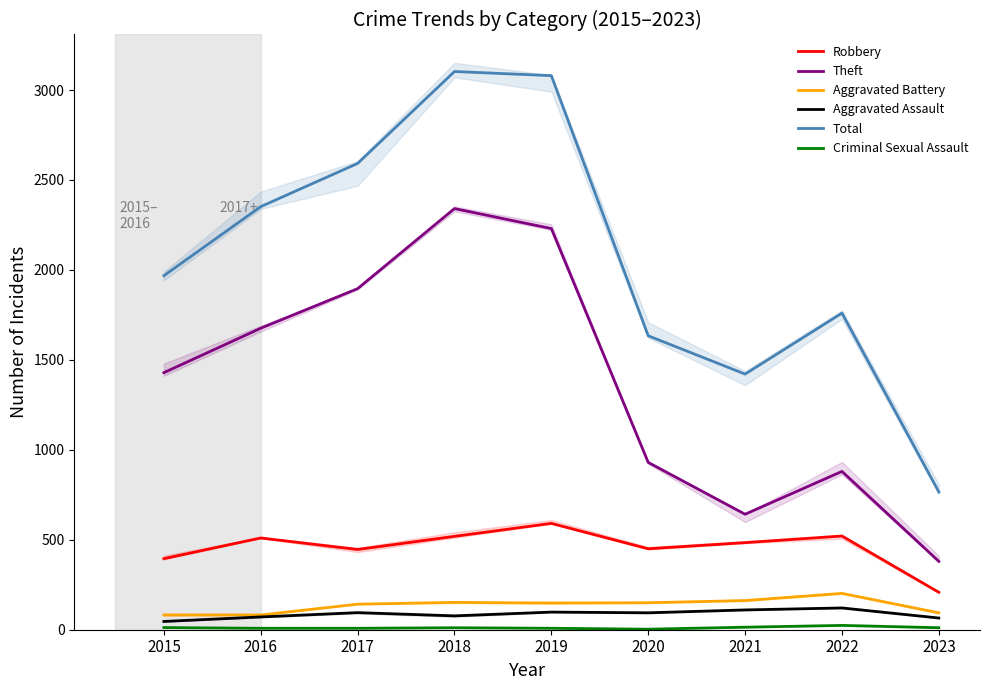

Is the value of Aggravated Battery at 2016 greater than the value of Criminal Sexual Assault at 2015?

Yes